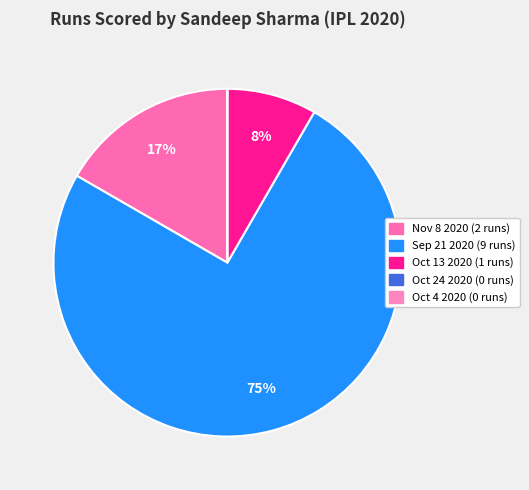

What is the change in value from Nov 8 2020 to Oct 24 2020?

-2